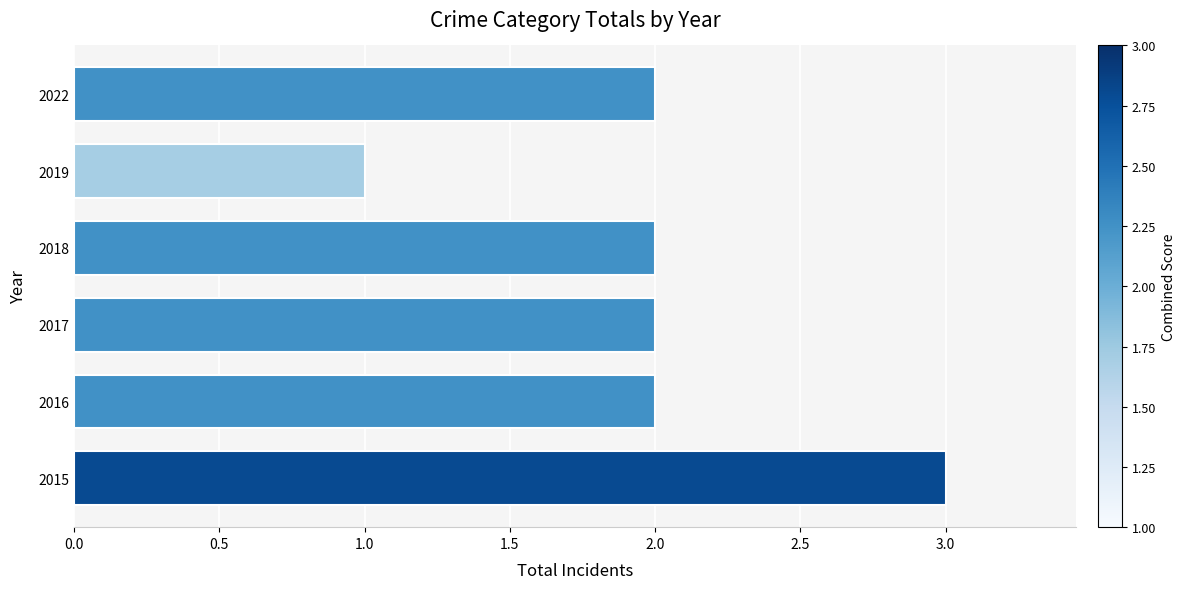

How many bars are there in total?

6